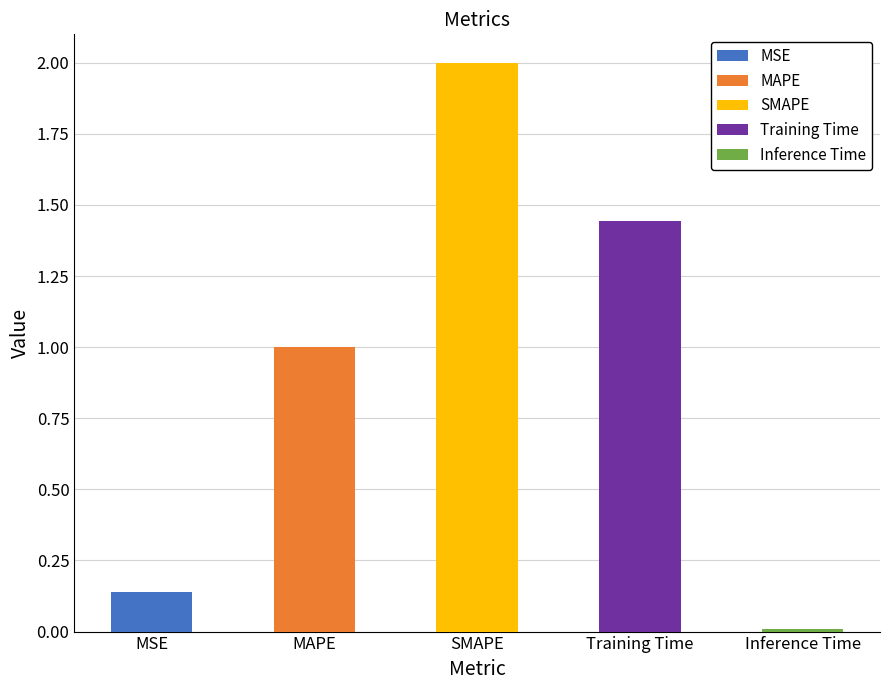

What is the difference between the second highest and minimum values?

1.4